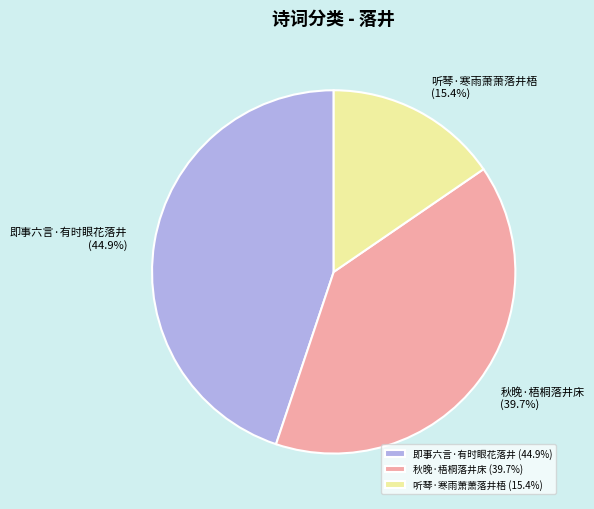

Approximately how many times larger is the value at 秋晚·梧桐落井床 compared to 即事六言·有时眼花落井?

0.9